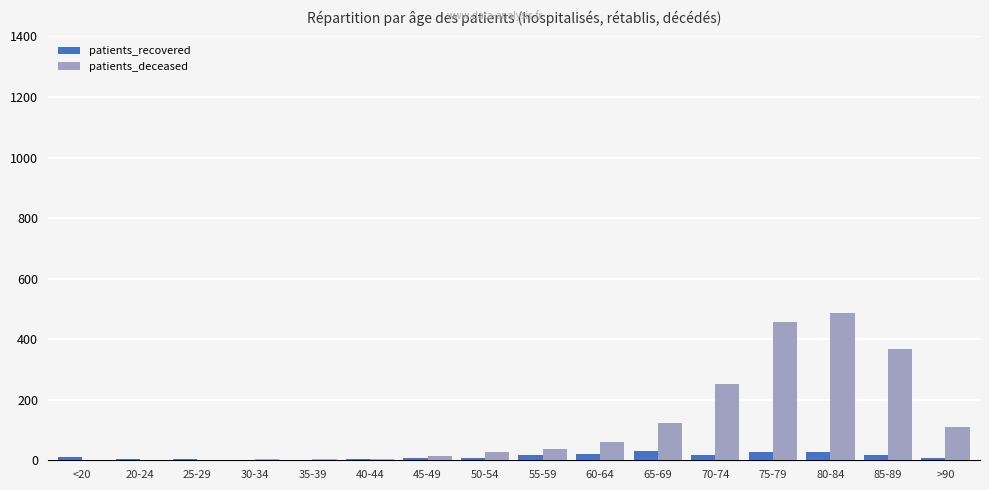

At which category is the sum across all series the highest?

80-84